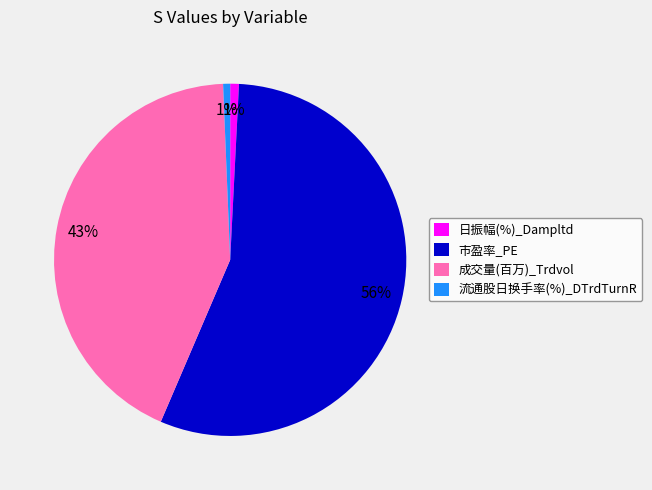

Does any single category account for the majority?

Yes